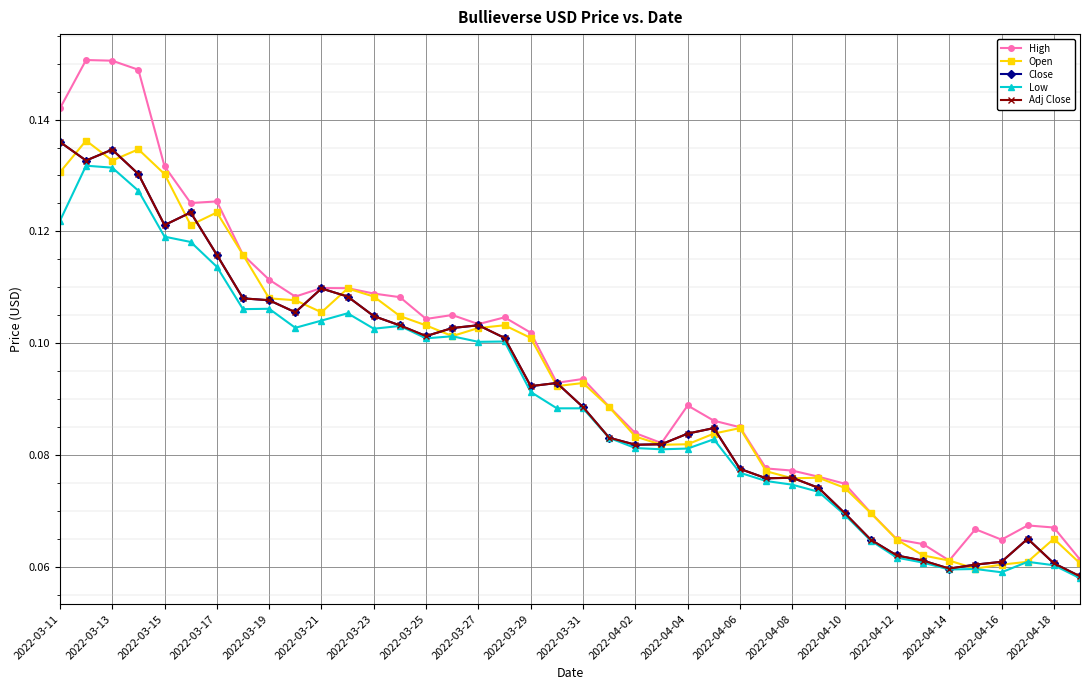

Does the chart have visible grid lines?

Yes